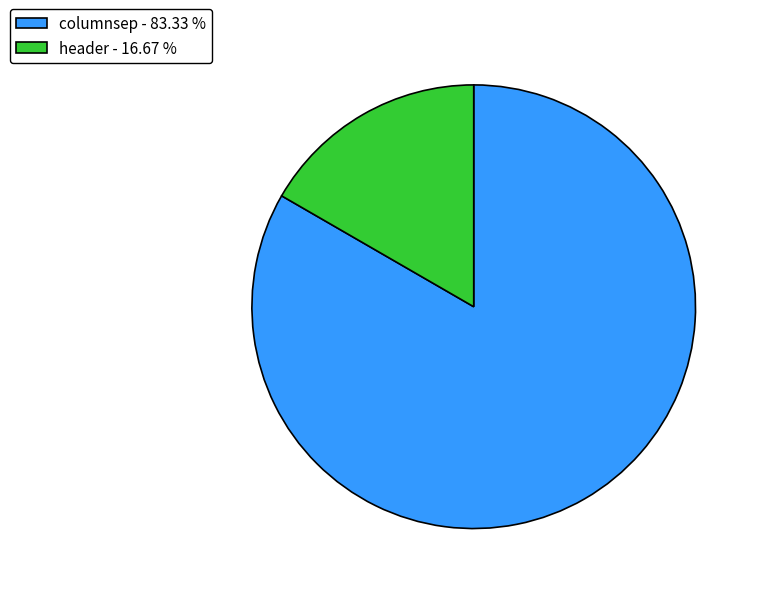

What is the smallest slice in the pie chart?

header